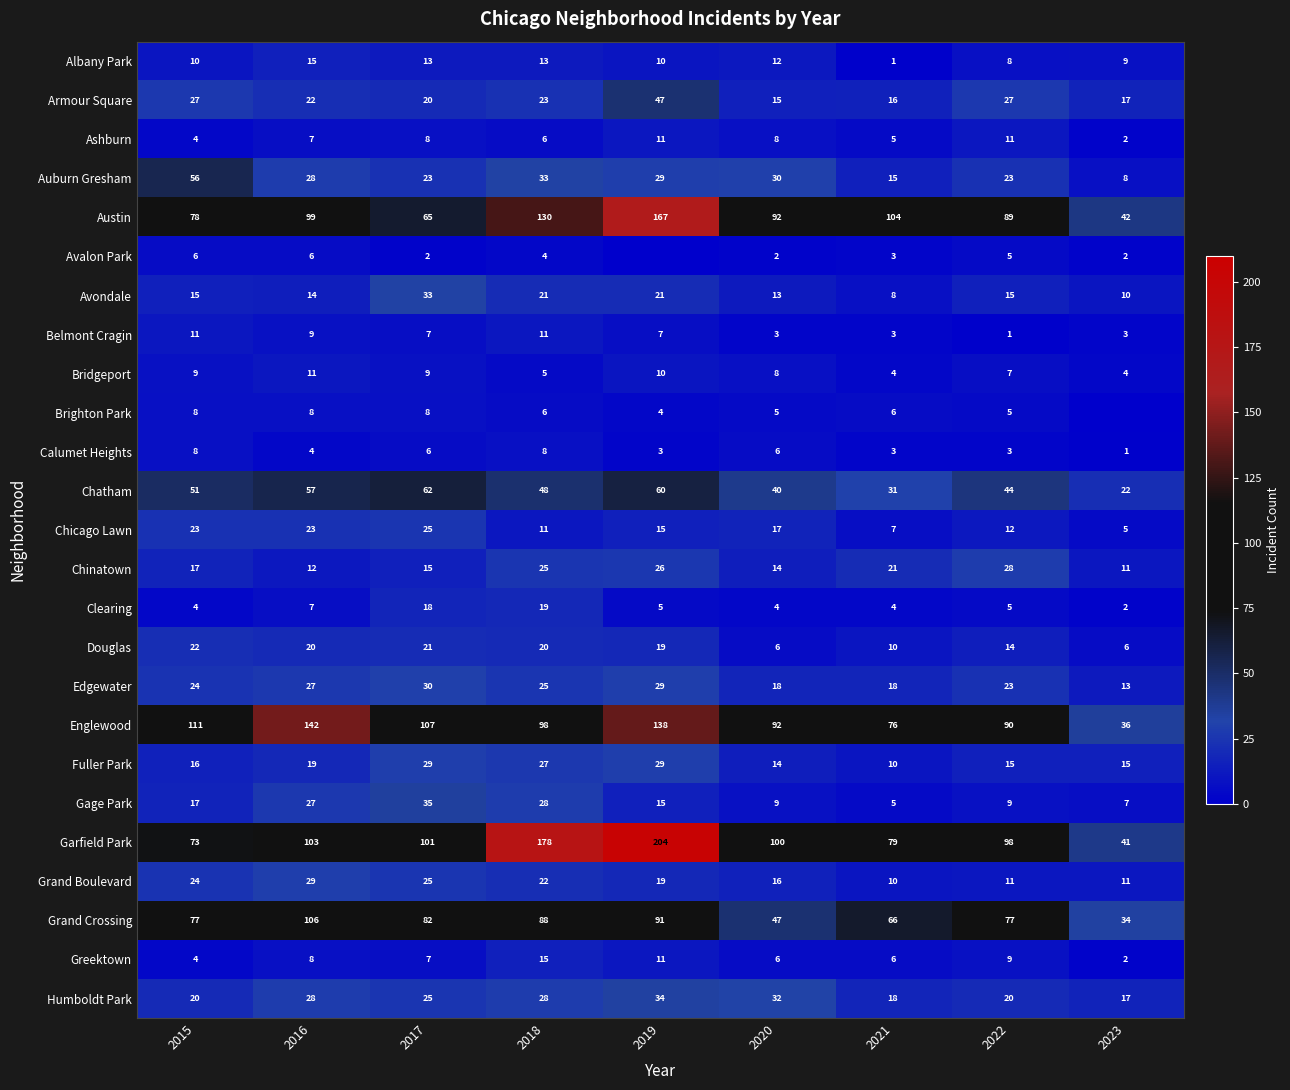

Which series changed the most between 2015 and 2022?

Auburn Gresham